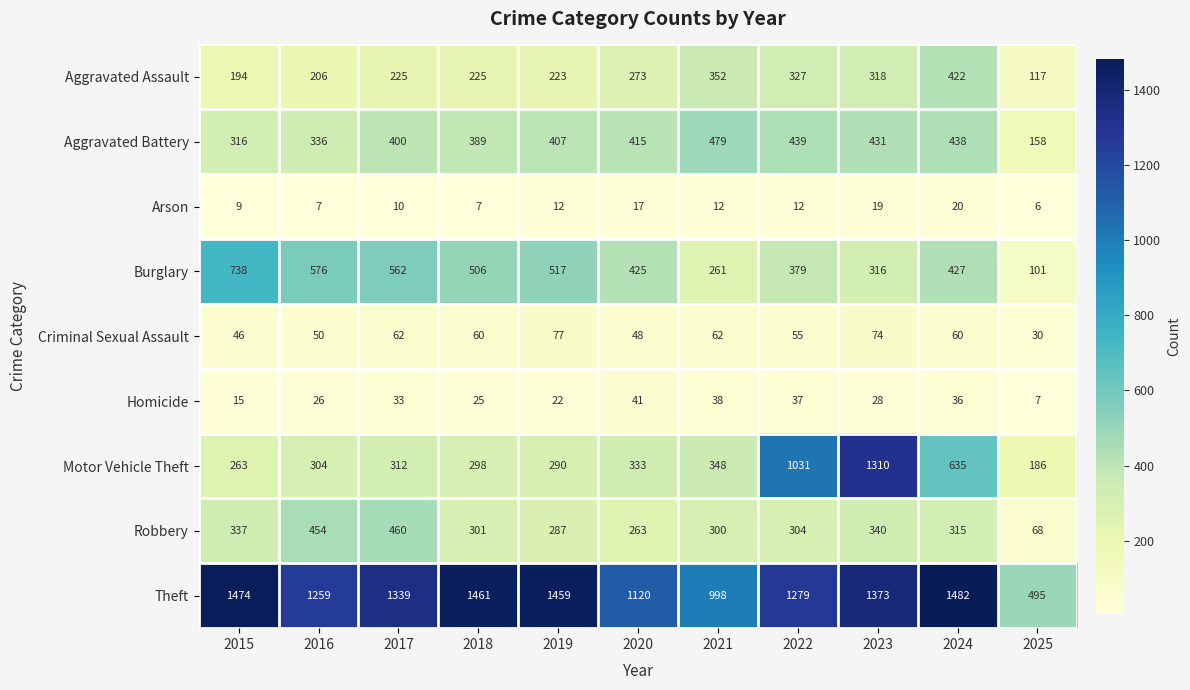

What is the highest value of the Motor Vehicle Theft series?

1310